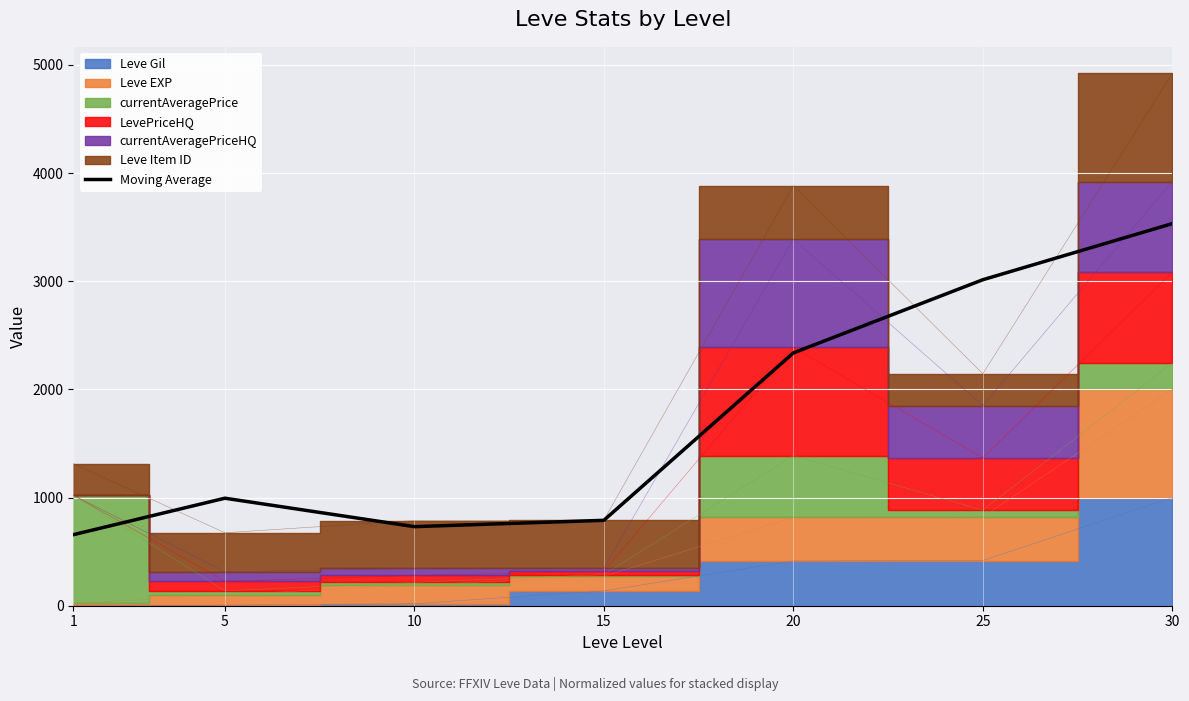

Rank the categories by value from highest to lowest.

30, 25, 20, 5, 15, 10, 1